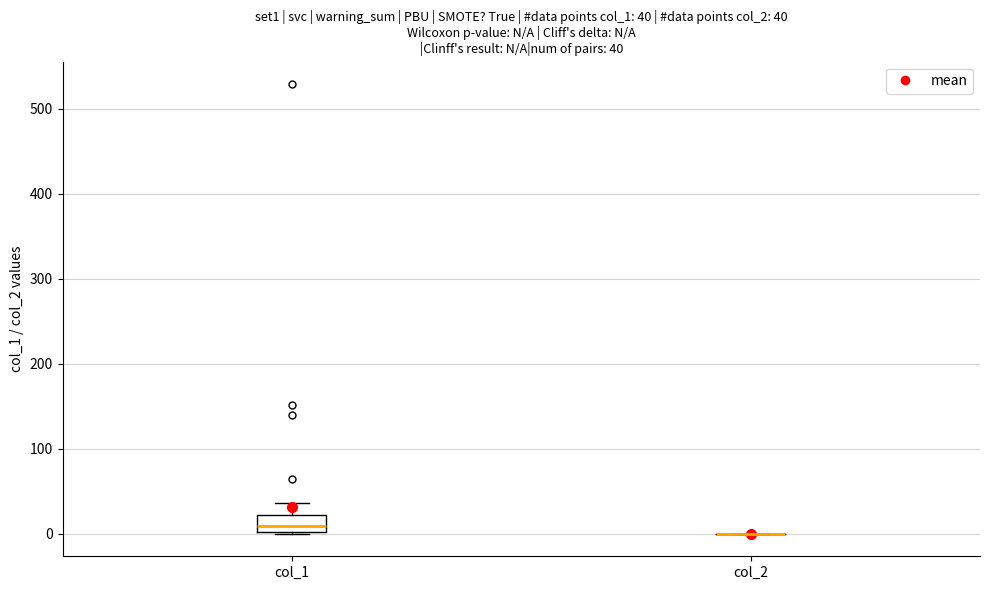

Comparing the boxes themselves (not the whiskers), which one is the tallest?

col_1